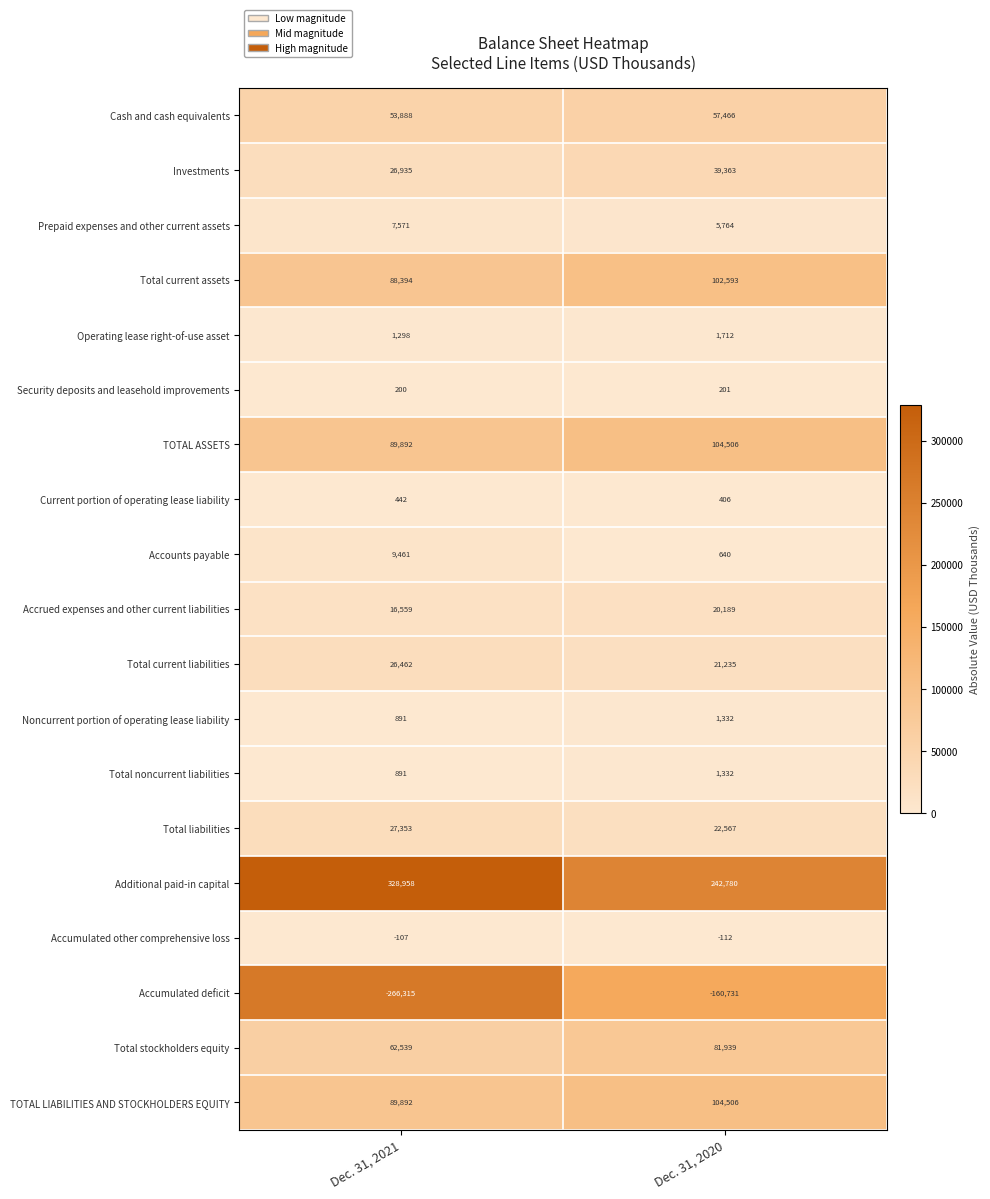

What is the approximate value of Total noncurrent liabilities at Dec. 31, 2020, to the nearest 10?

1330